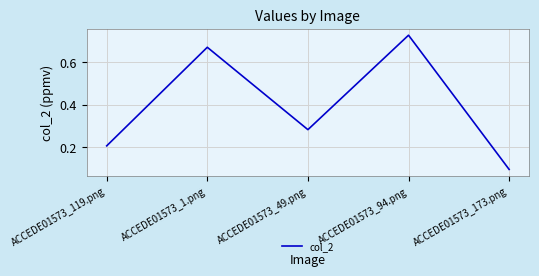

True or false: the data shows 0.3 at ACCEDE01573_119.png.

False